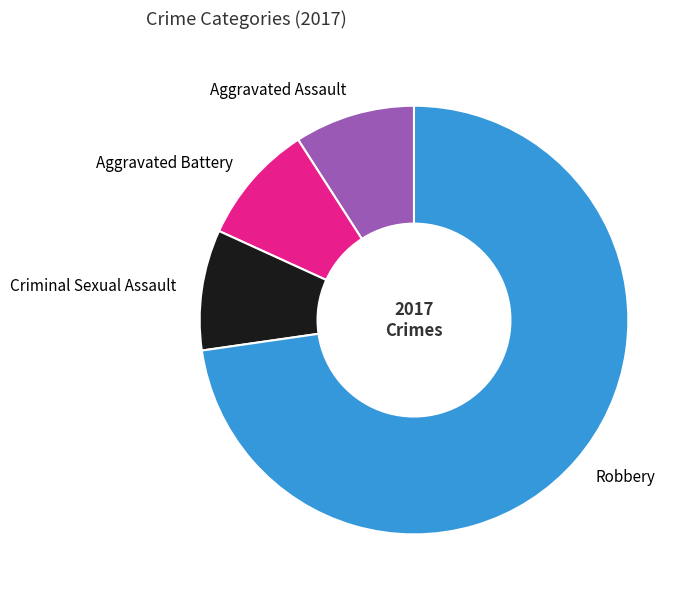

Is there a majority slice in this chart?

Yes